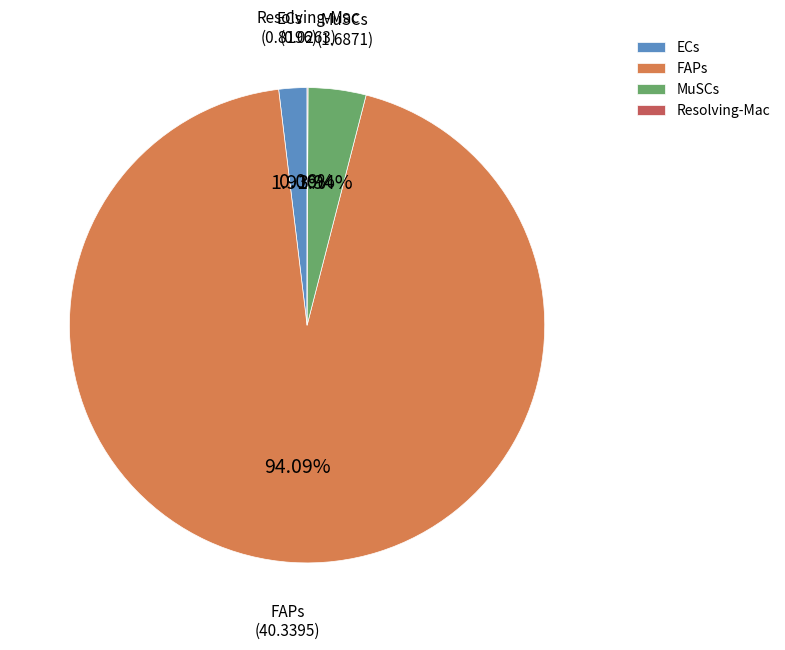

What is the largest slice in the pie chart?

FAPs